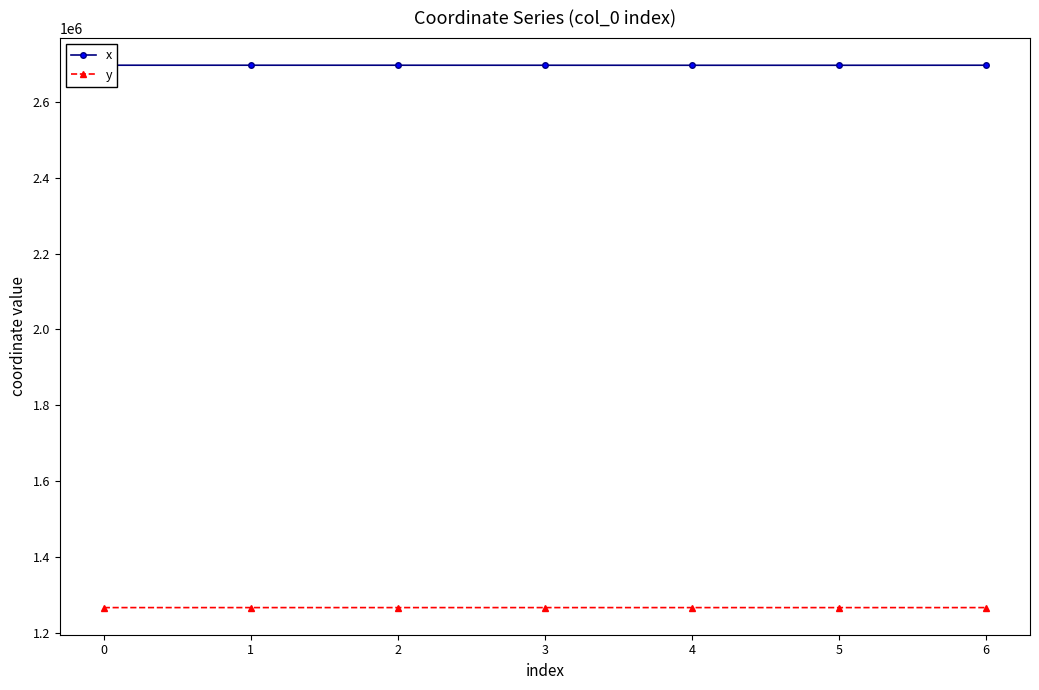

True or false: y and x cross at least once.

False